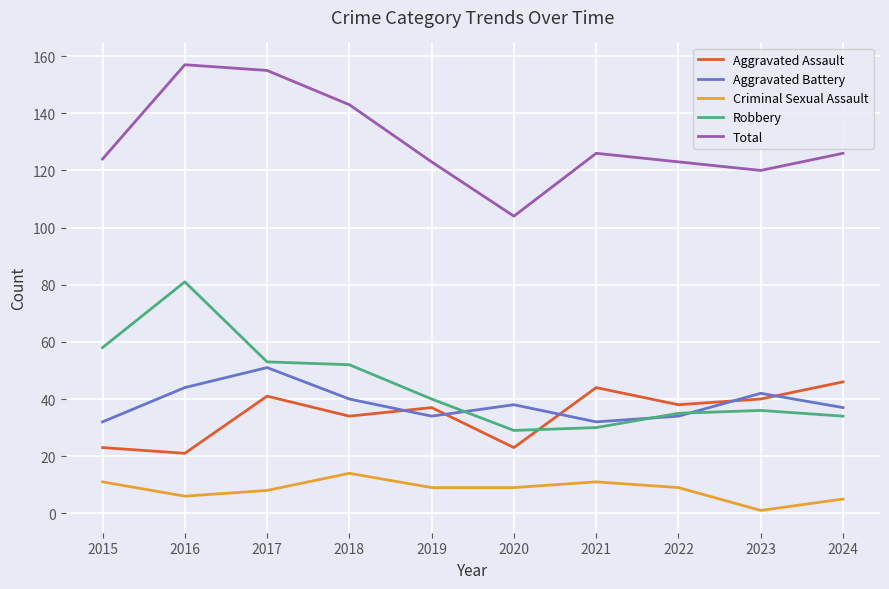

What is the total value across all series at 2021?

243